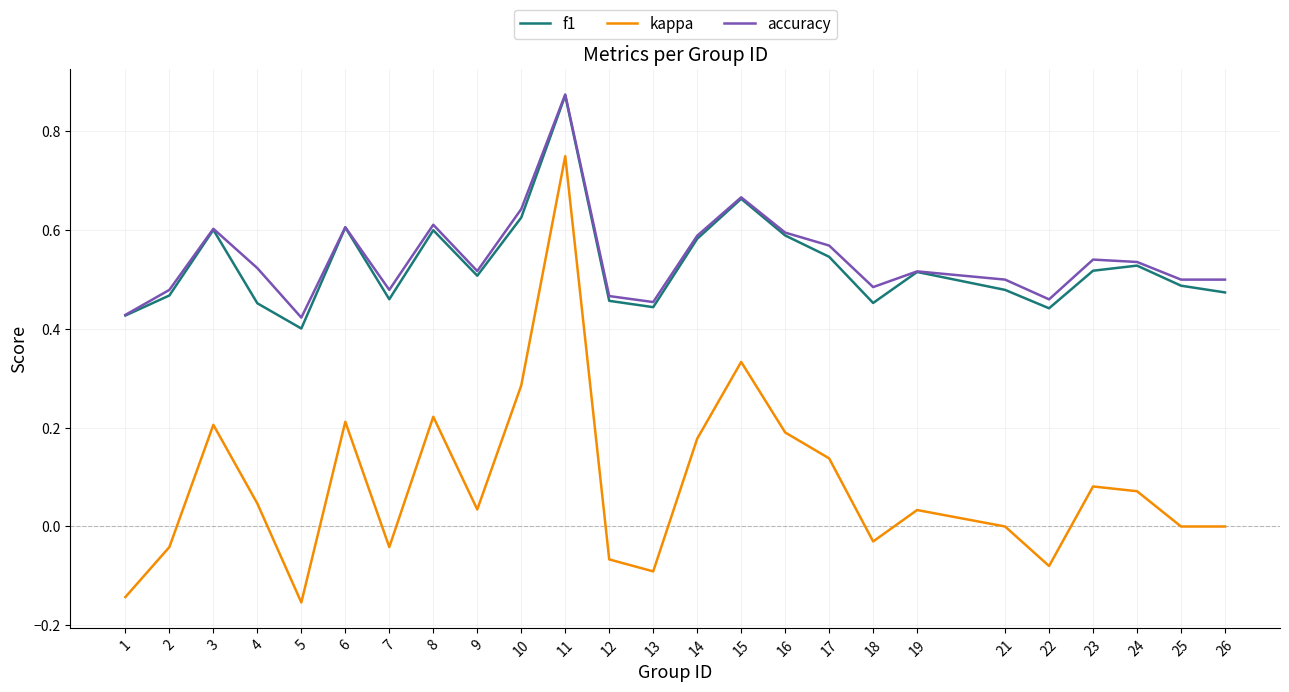

Which label corresponds to the largest value in the chart?

11